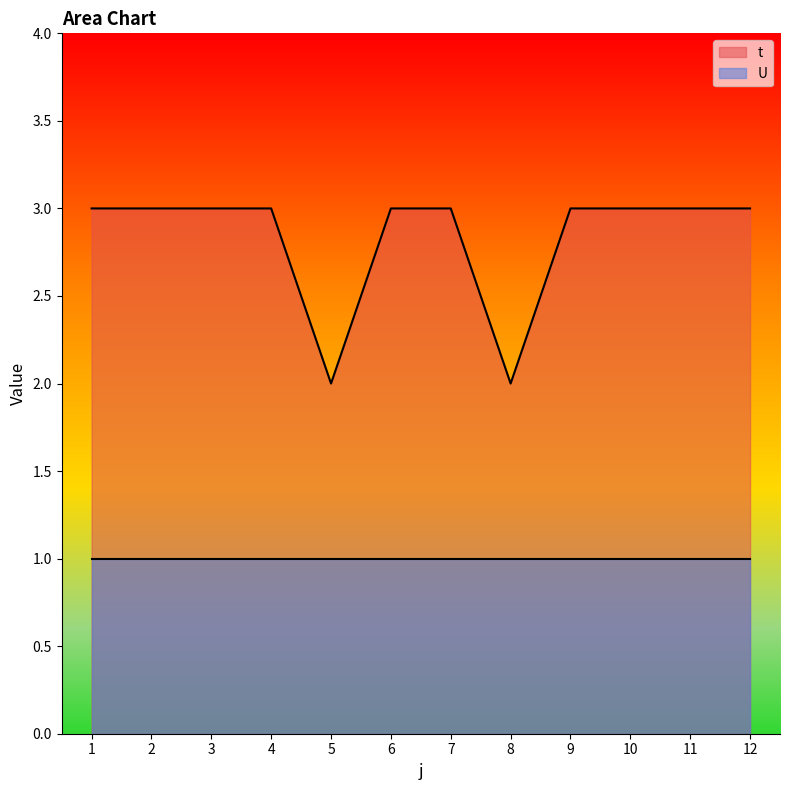

Where is the data nearest to the value 2?

5